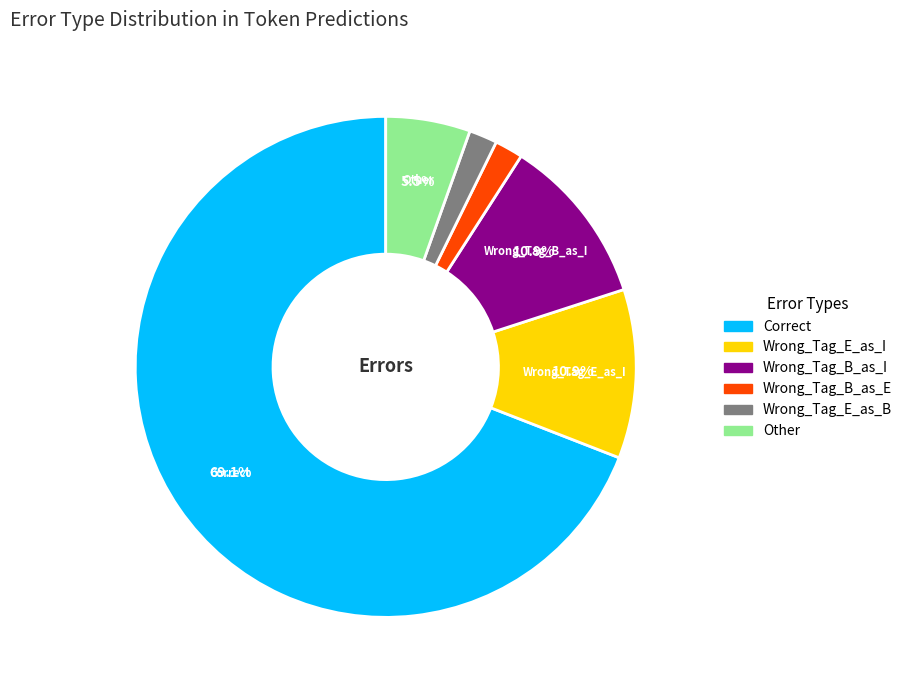

Is there a majority slice in this chart?

Yes